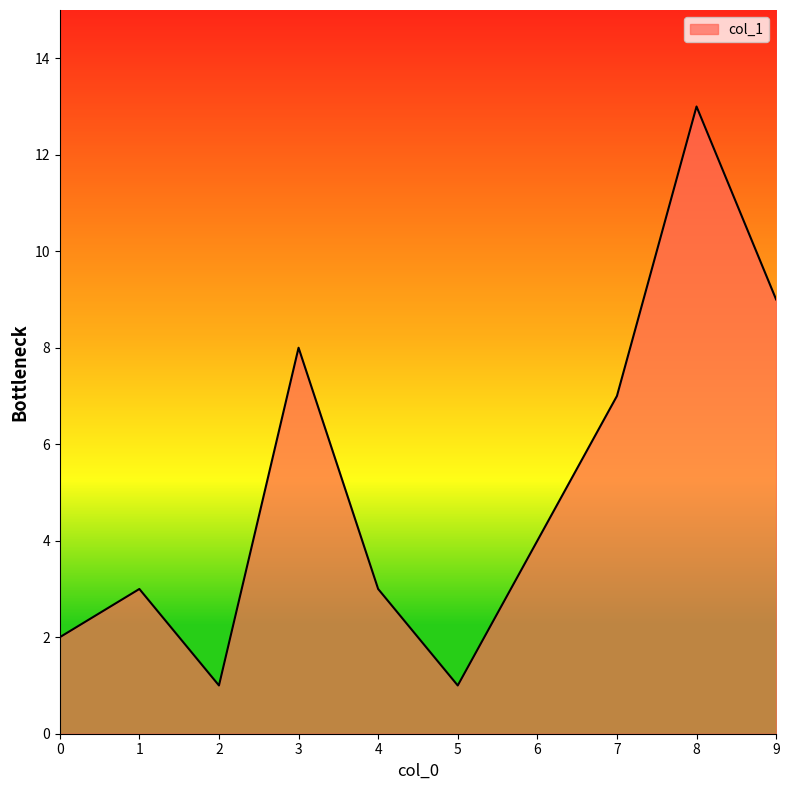

Reading right to left, extract all data points from this chart.

9=9	8=13	7=7	6=4	5=1	4=3	3=8	2=1	1=3	0=2